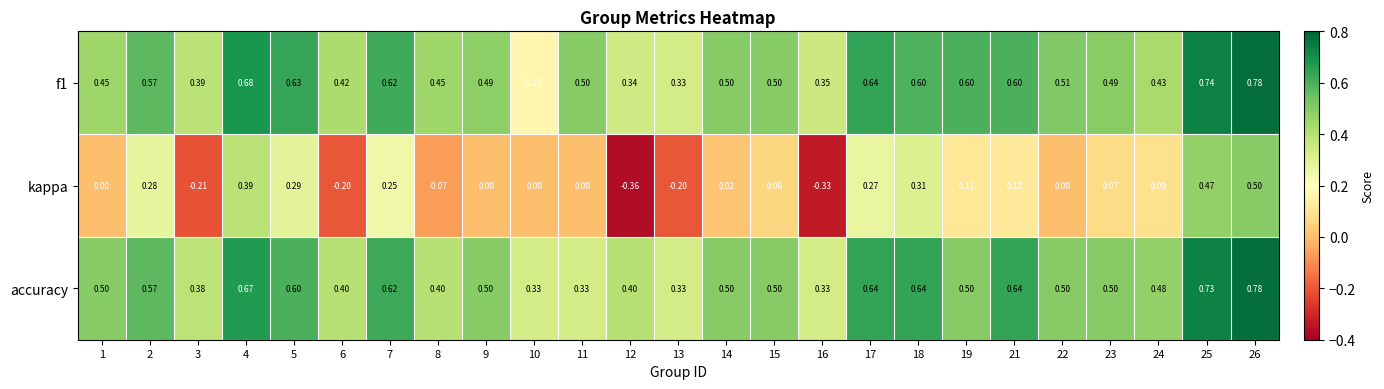

Is the value of accuracy at 3 greater than the value of kappa at 24?

Yes